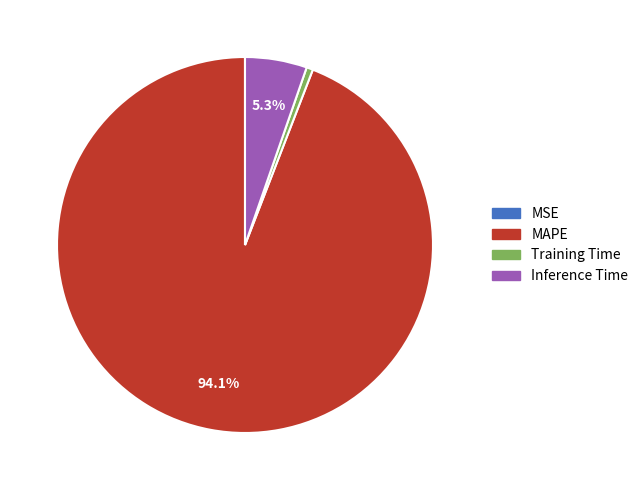

To the nearest percent, what portion does Inference Time represent?

5%